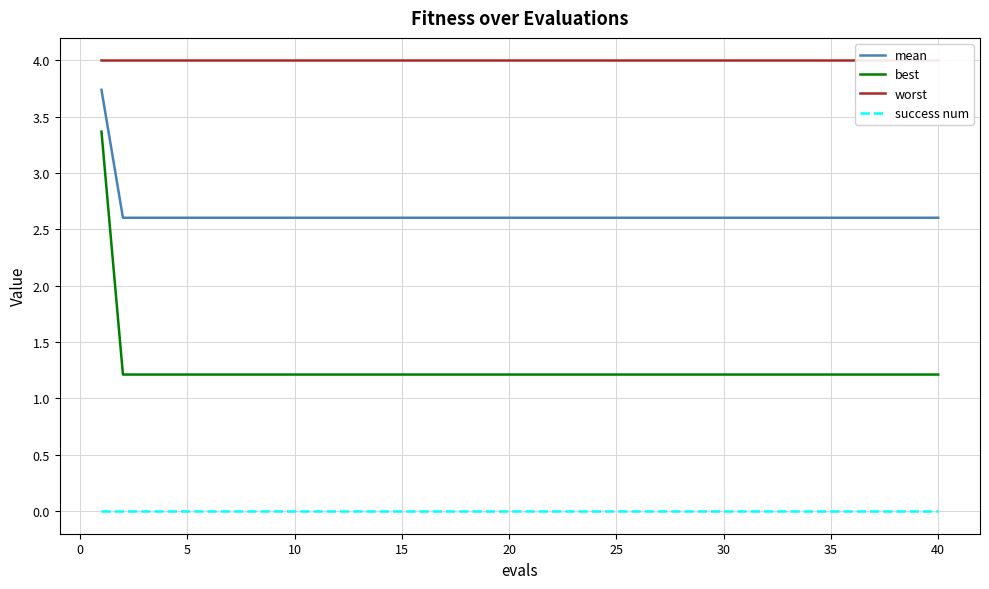

True or false: best and mean intersect in this chart.

False